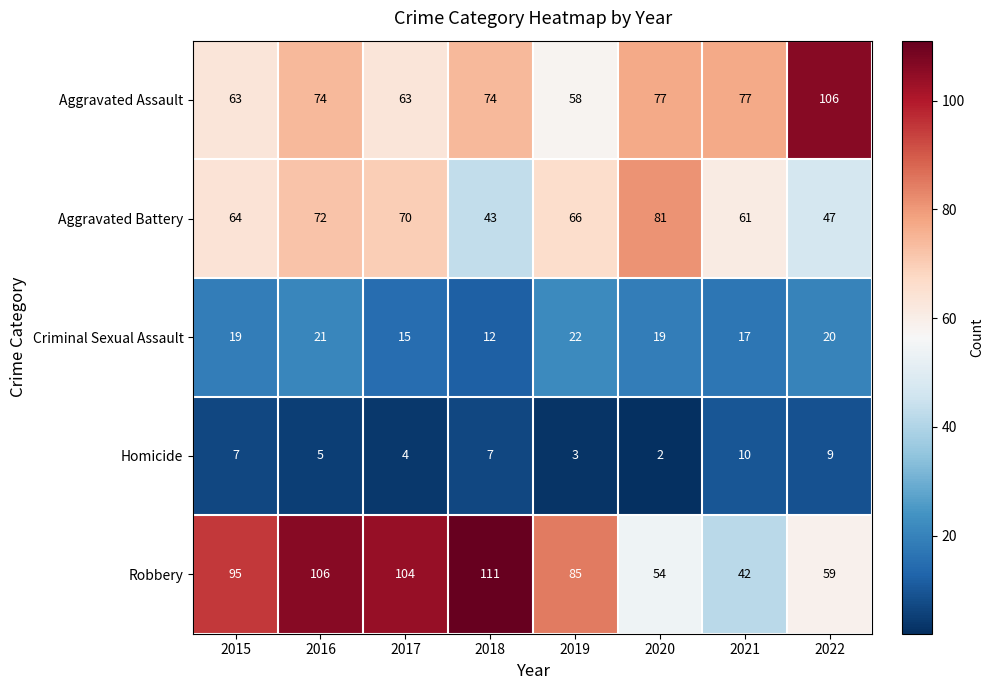

What is the smallest value displayed?

2